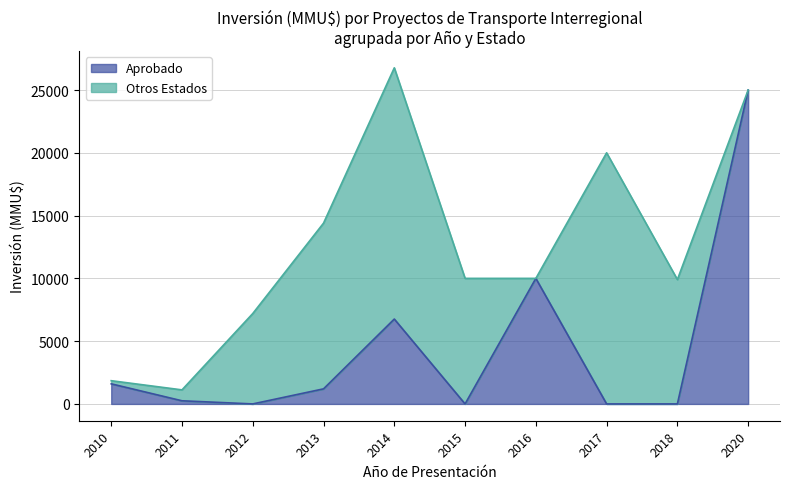

In Inversion_2015_plus, how many points are higher than both neighbors (excluding endpoints)?

2